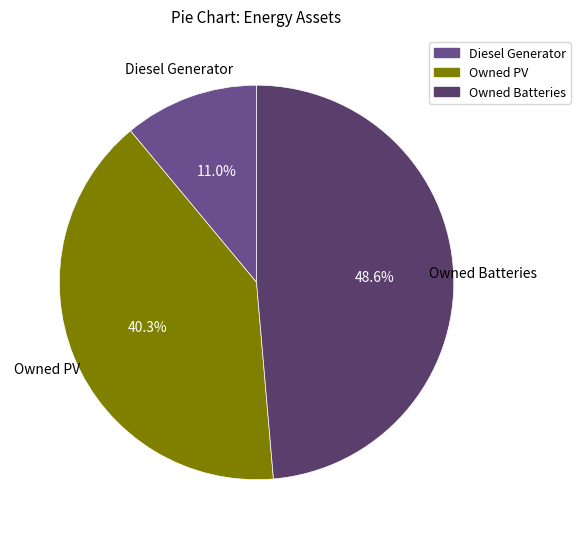

What percentage is NOT represented by Diesel Generator?

89.0%